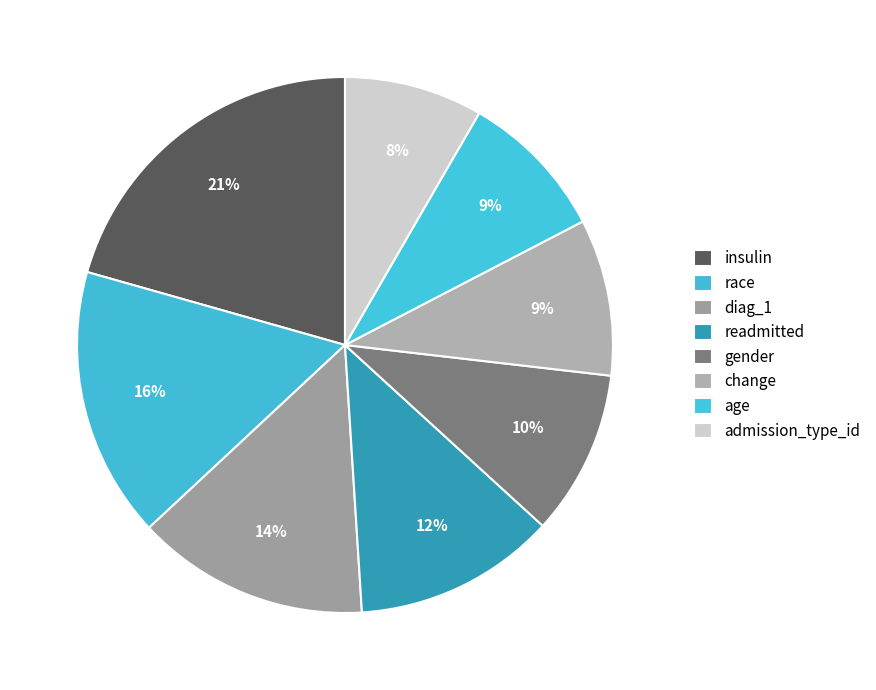

To the nearest percent, what is the combined percentage of readmitted and change?

22%